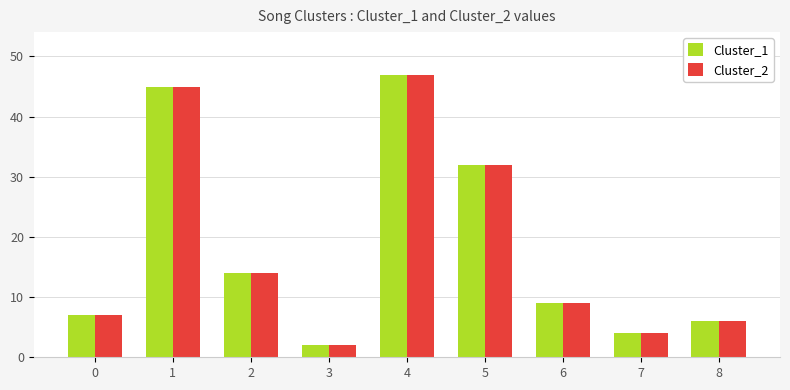

What is the highest value of the Cluster_2 series?

47